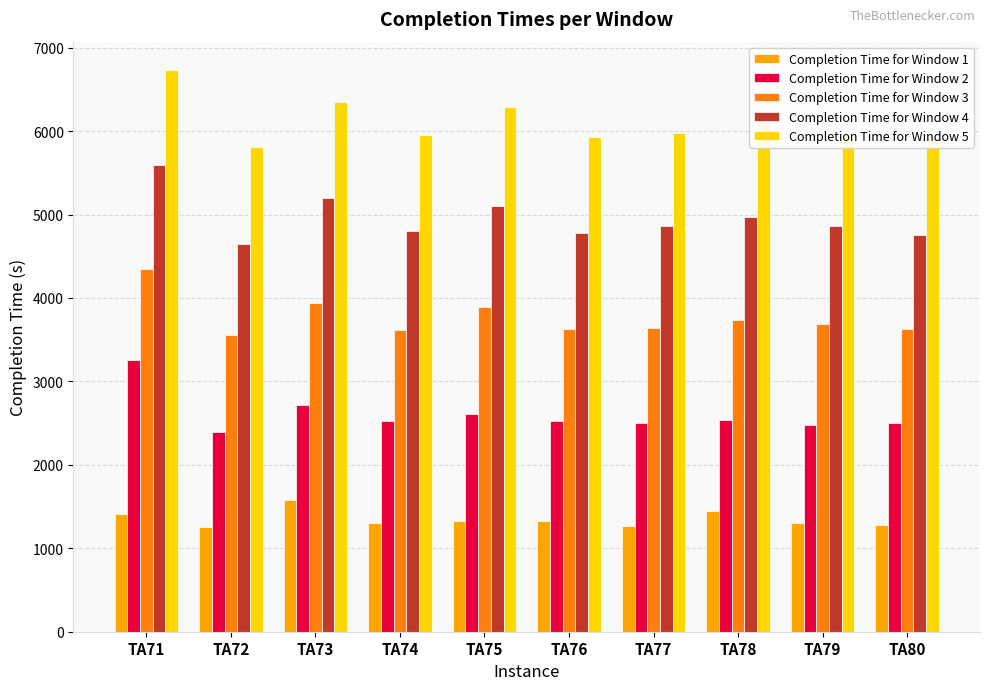

Is the value of Completion Time for Window 3 at TA78 greater than the value of Completion Time for Window 2 at TA80?

Yes